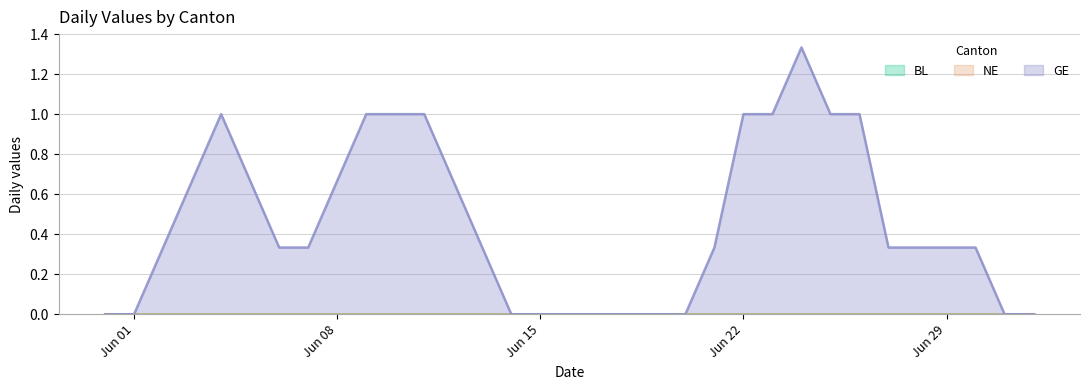

Is it true that NE equals 0 at 2020-06-11?

True